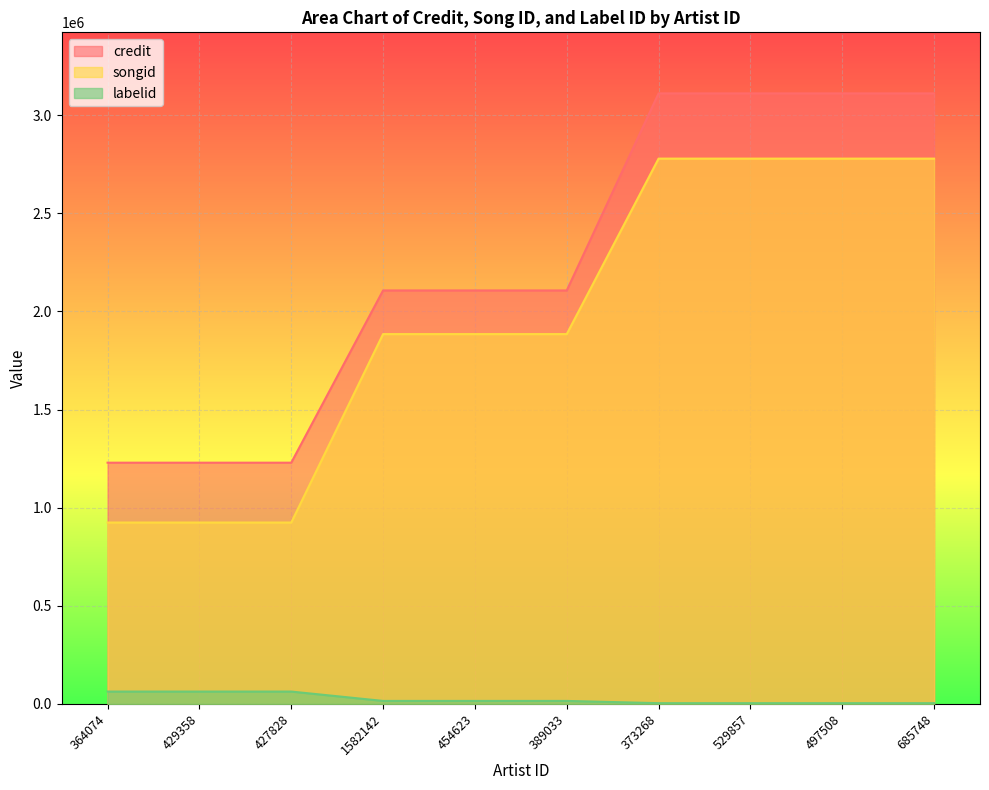

True or false: songid has a value of 2778841 at 685748.

True